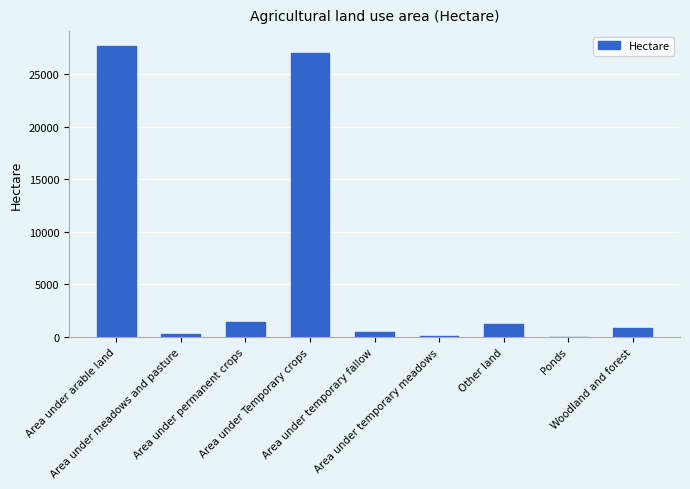

What is the sum of all values?

59170.6